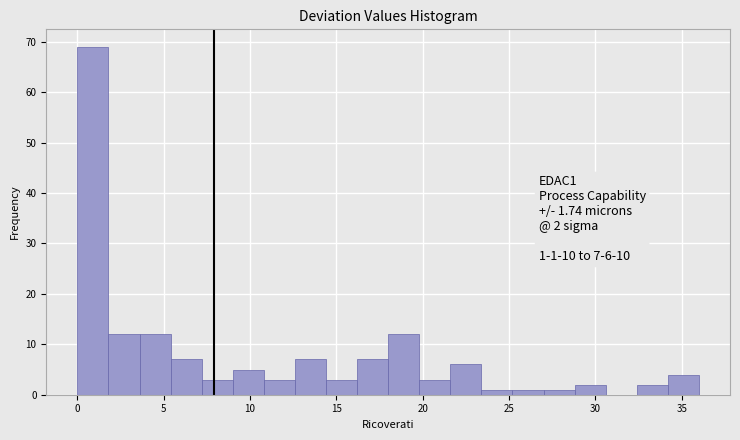

Read against the x-axis, roughly where is the centre of the tallest bar?

1.0